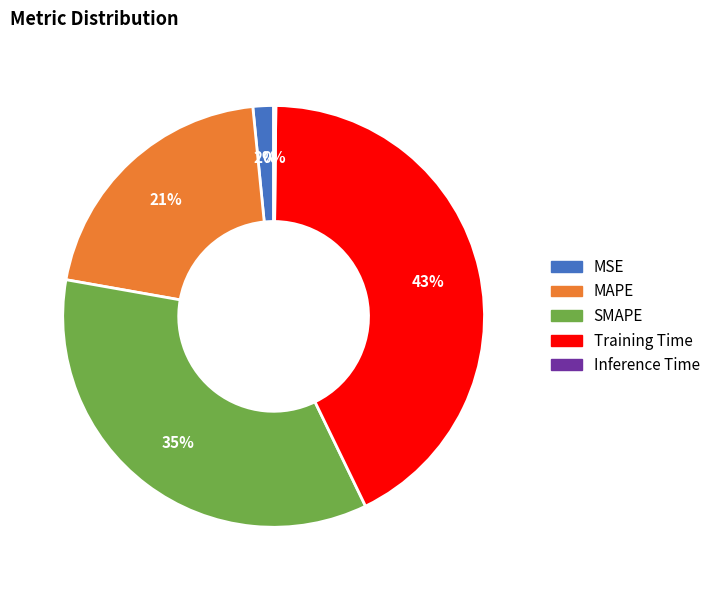

Which has a higher value, MSE or MAPE?

MAPE